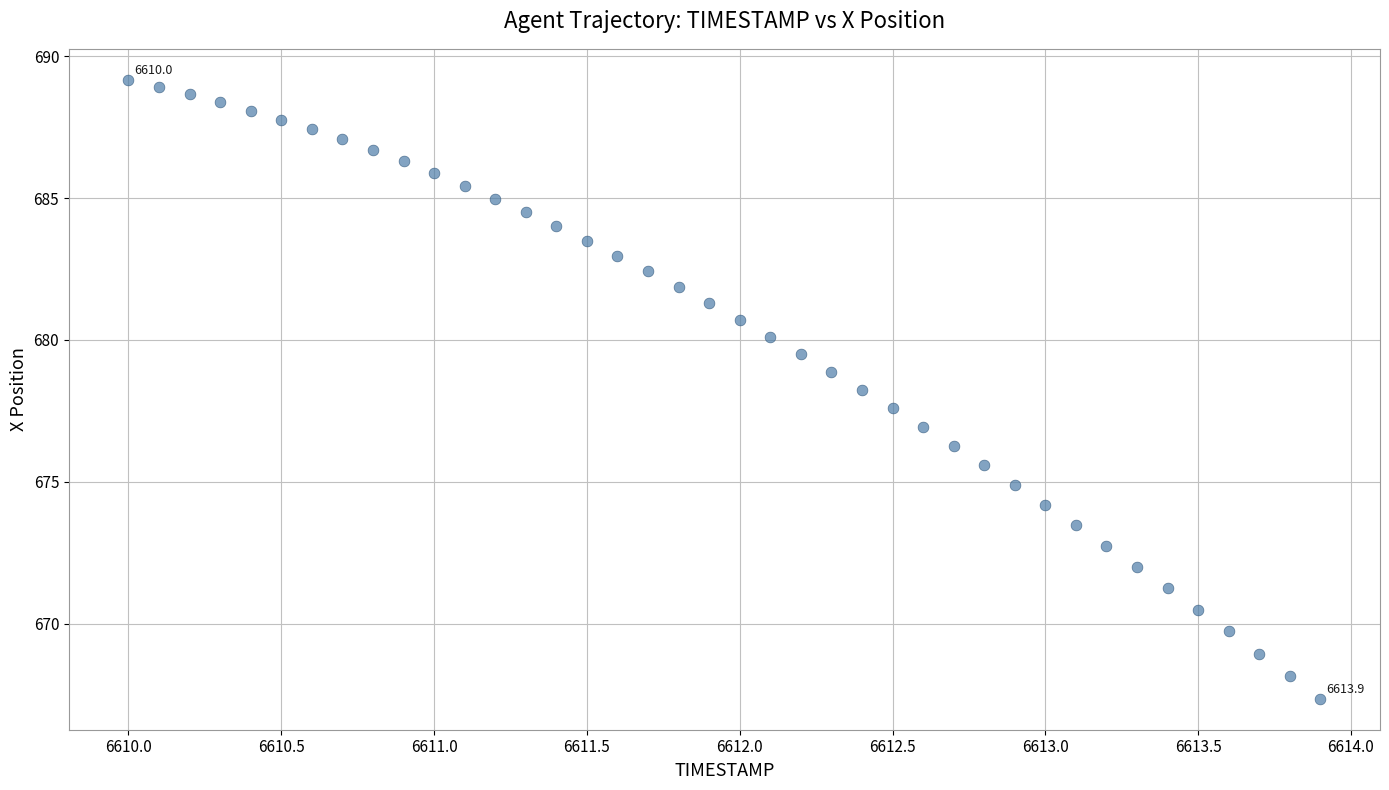

What is the range of X values (max minus min)?

3.9